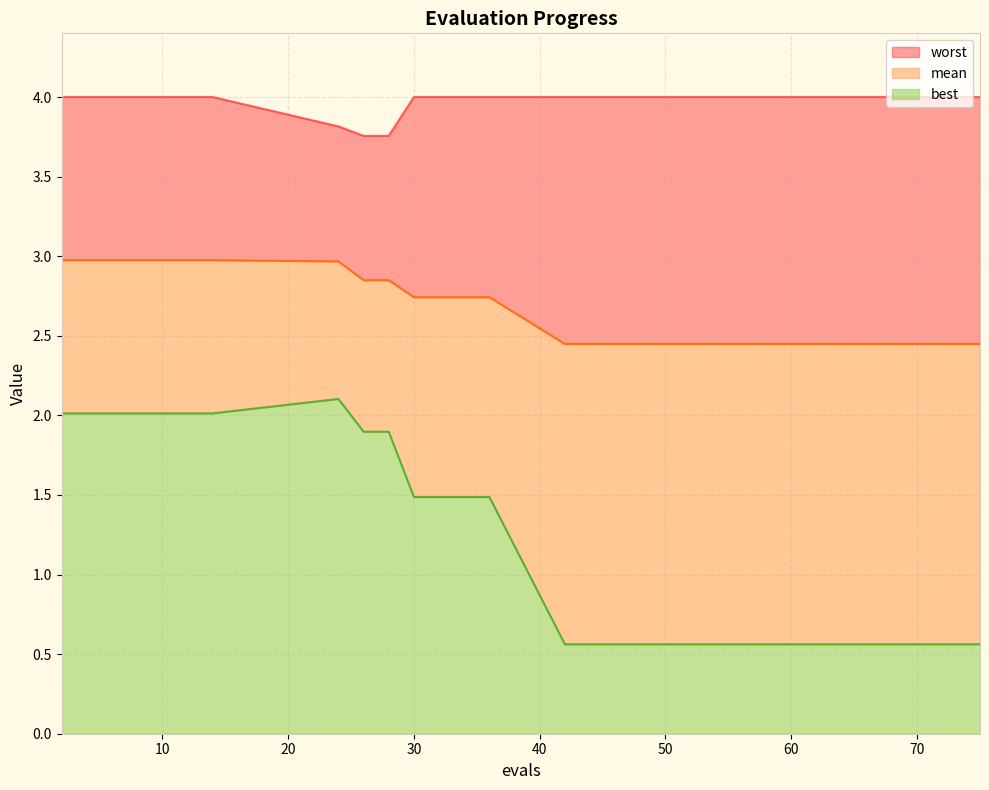

What is the maximum value shown in the chart?

4.0